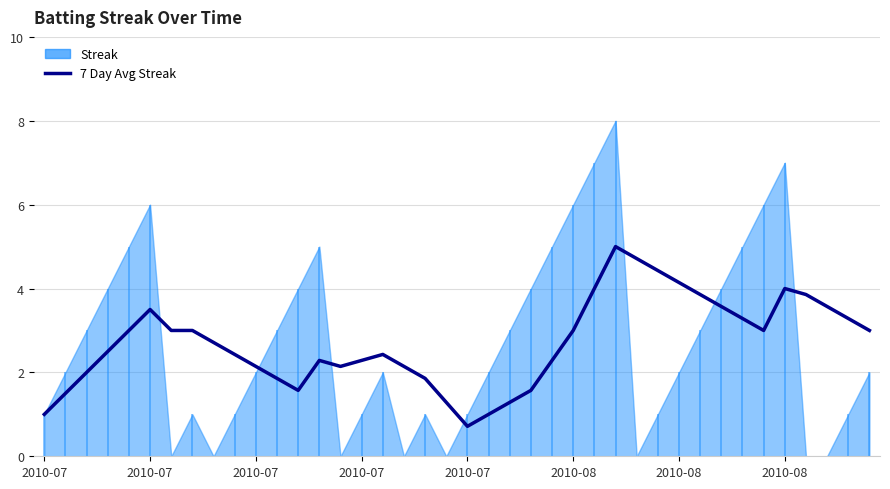

Does the chart have visible grid lines?

Yes